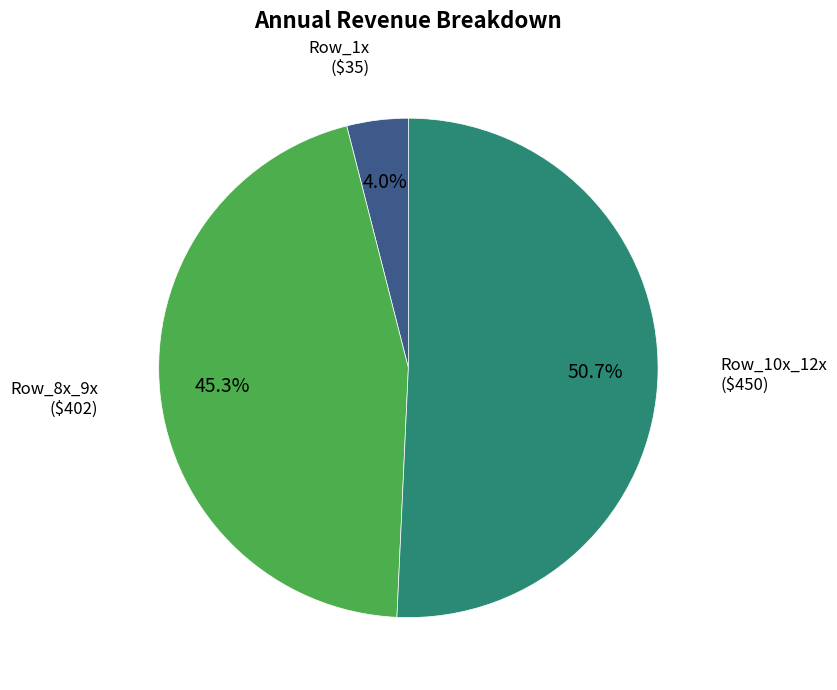

Is there any slice that represents more than half of the pie?

Yes